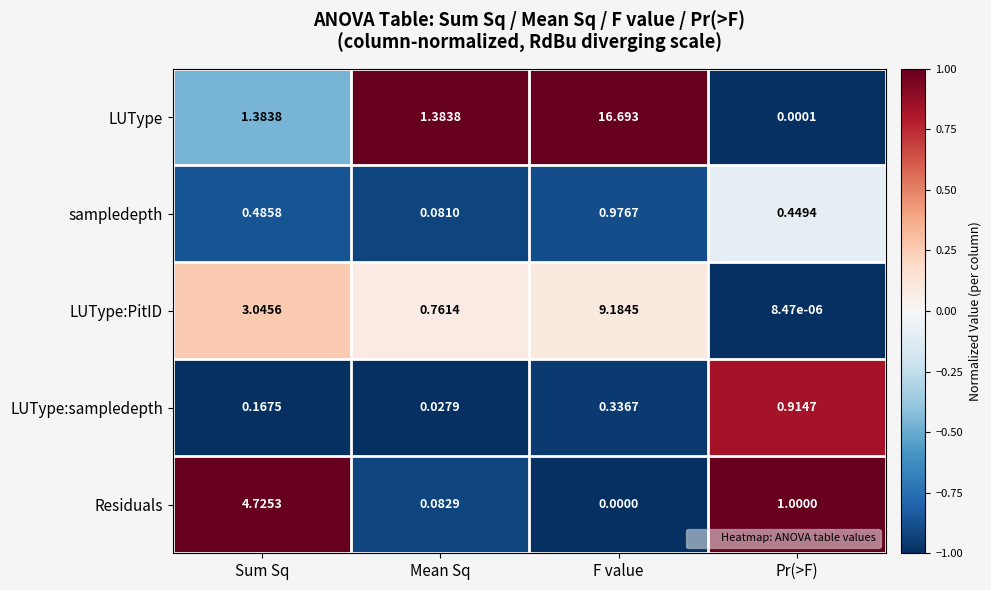

Rank the series by their maximum value, from lowest to highest.

LUType:sampledepth, sampledepth, Residuals, LUType:PitID, LUType